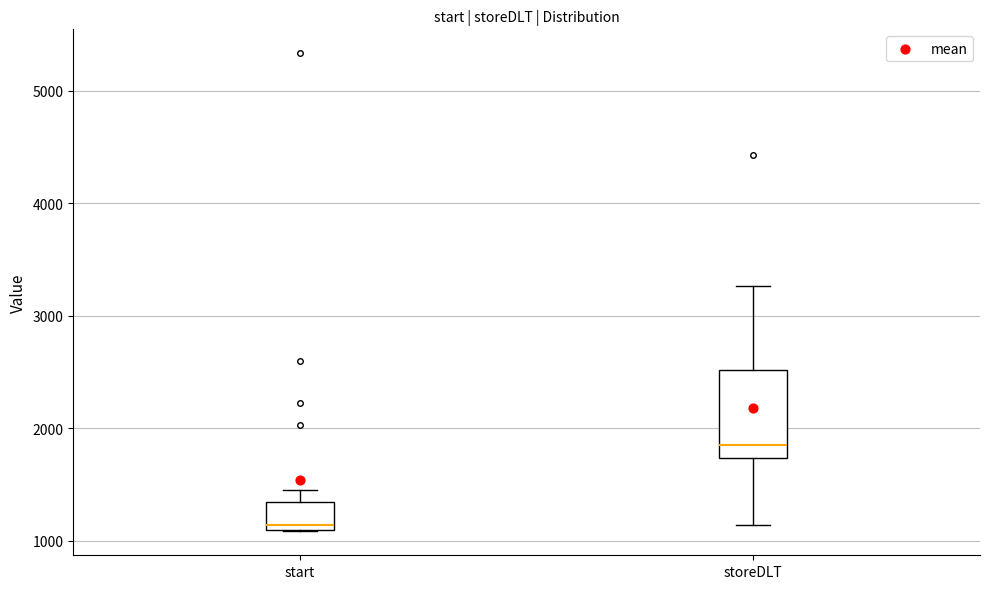

Where does the upper whisker of the box for start end on the y-axis? The values are not printed on the chart, so give them approximately, as read against the axis.

1400